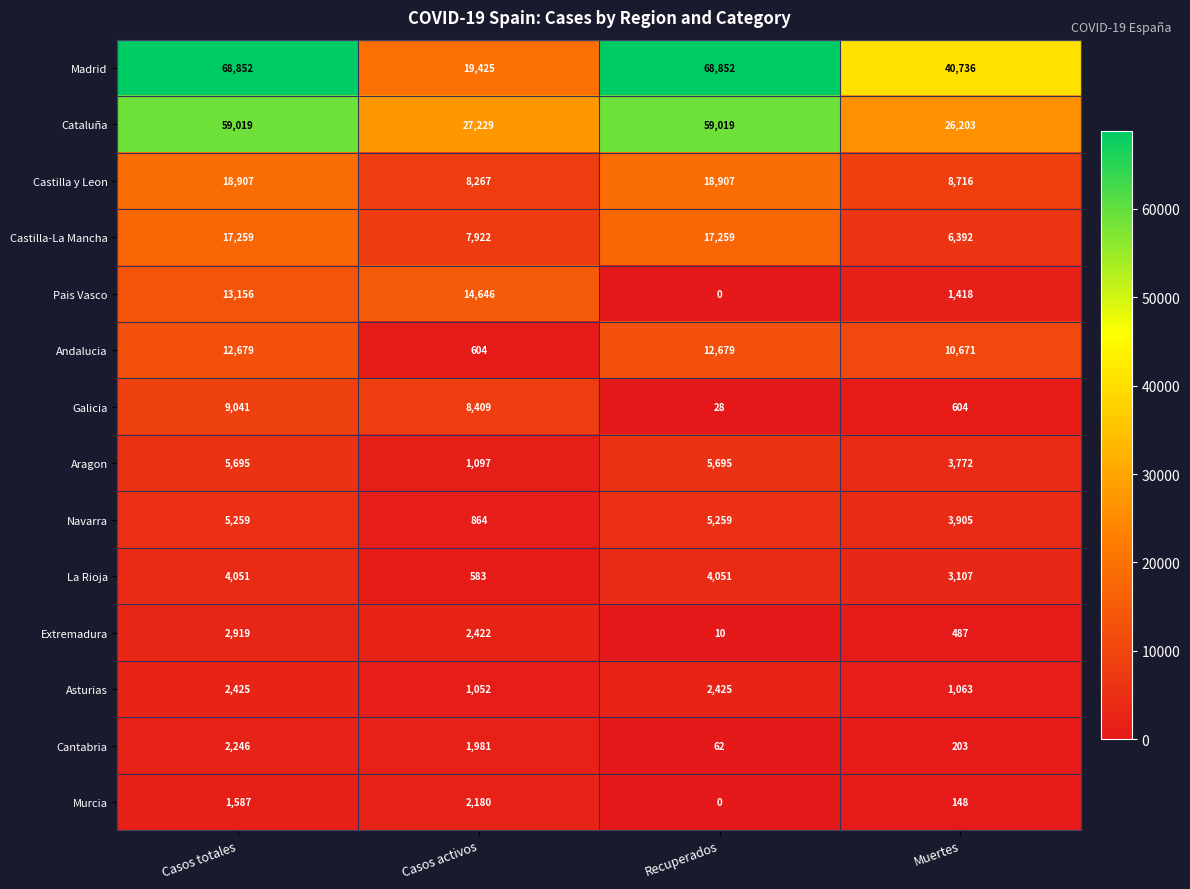

Which series changed the most between Casos totales and Casos activos?

Madrid